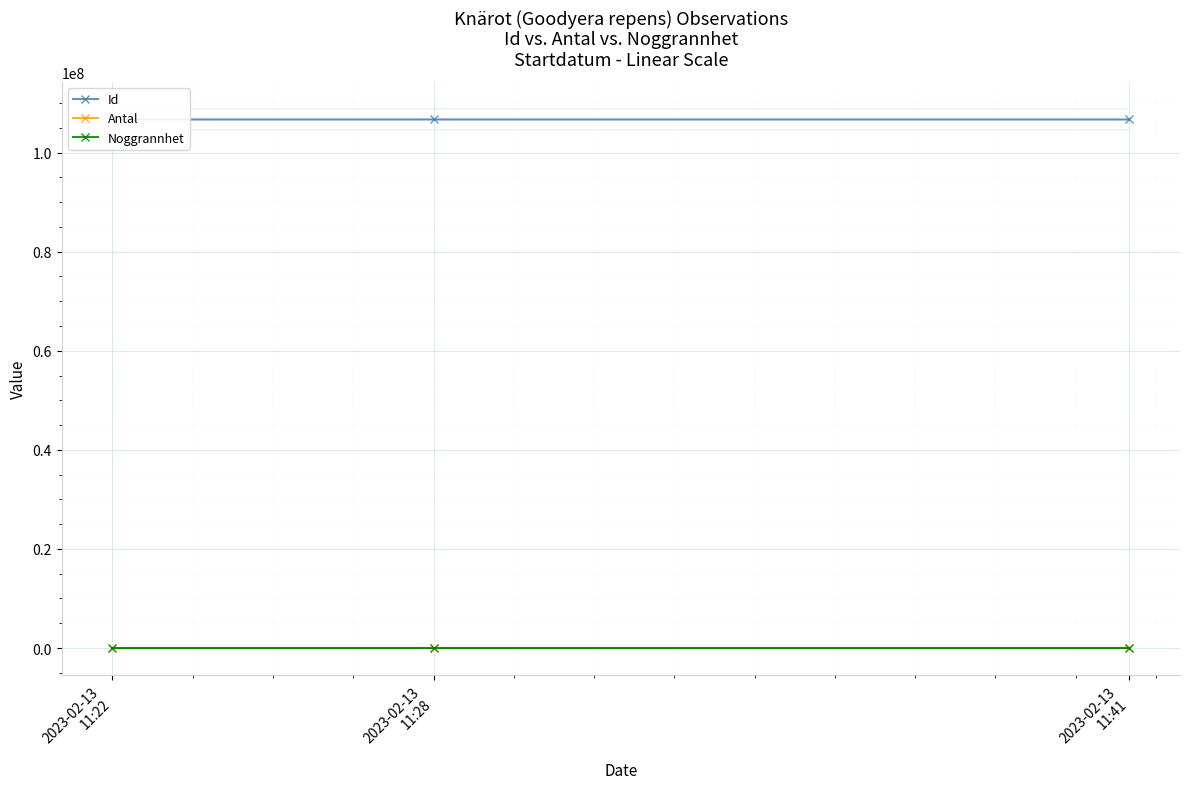

Read the Id value at 2023-02-13
11:22.

106691512